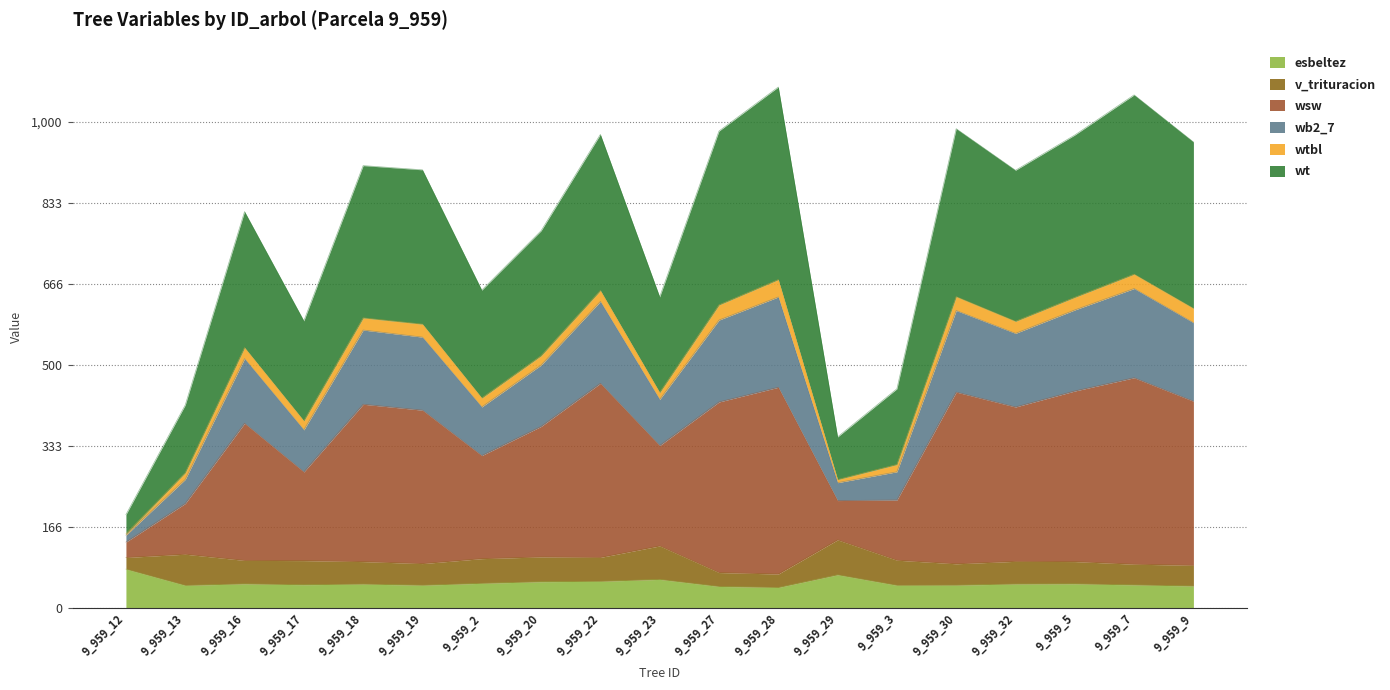

The value of esbeltez at 9_959_29 is 67.8. True or false?

True